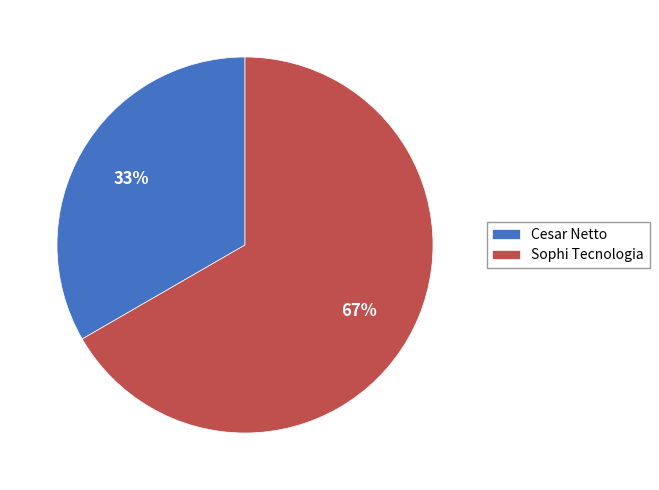

Which has a higher value, Cesar Netto or Sophi Tecnologia?

Sophi Tecnologia